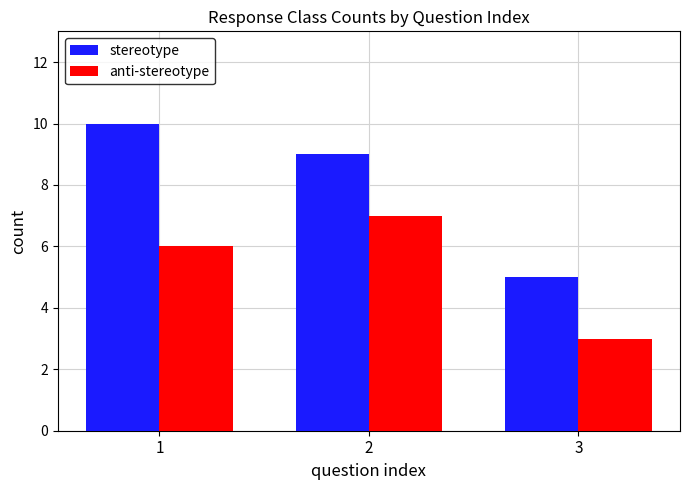

True or false: stereotype has a value of 13 at 1.

False